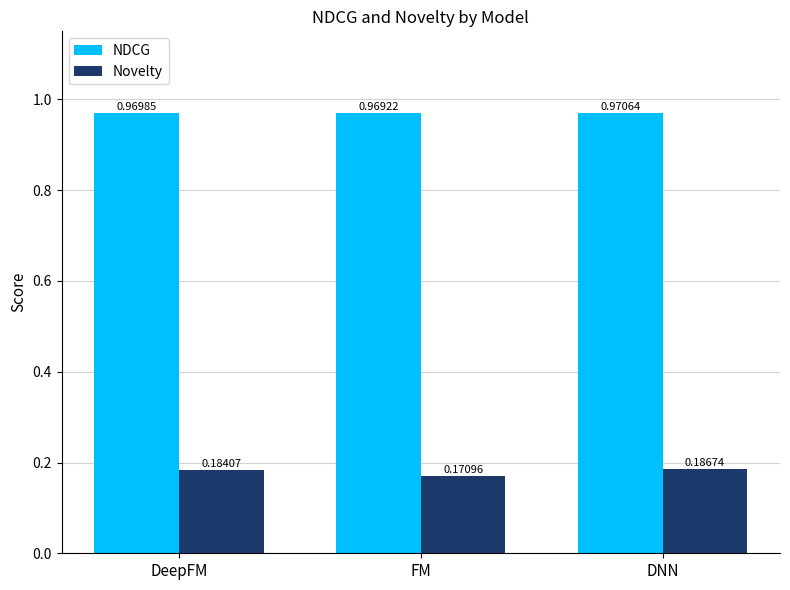

Rank the categories by Novelty value from highest to lowest.

DNN, DeepFM, FM